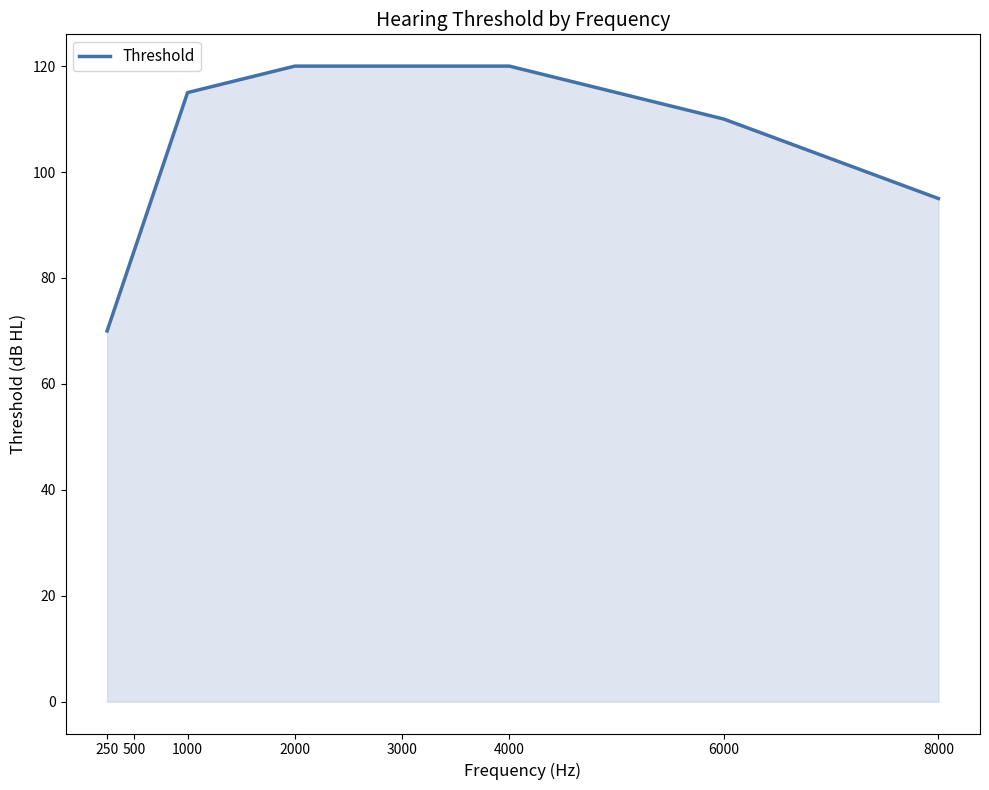

At which category does the chart reach its minimum across all series?

250